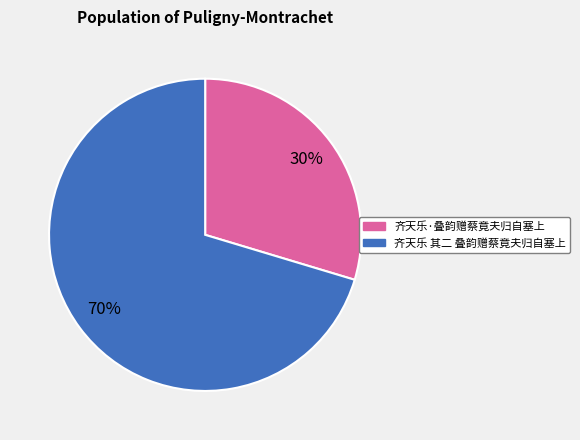

Which category has the smallest portion of the pie?

齐天乐·叠韵赠蔡竟夫归自塞上